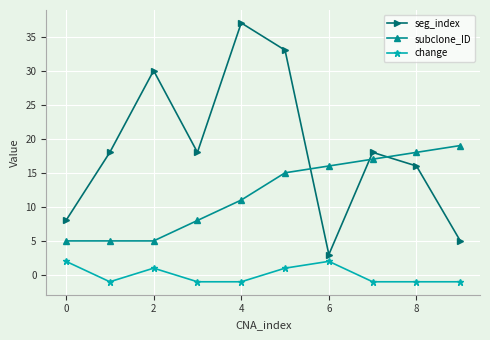

How many interior local peaks does the seg_index series have?

3